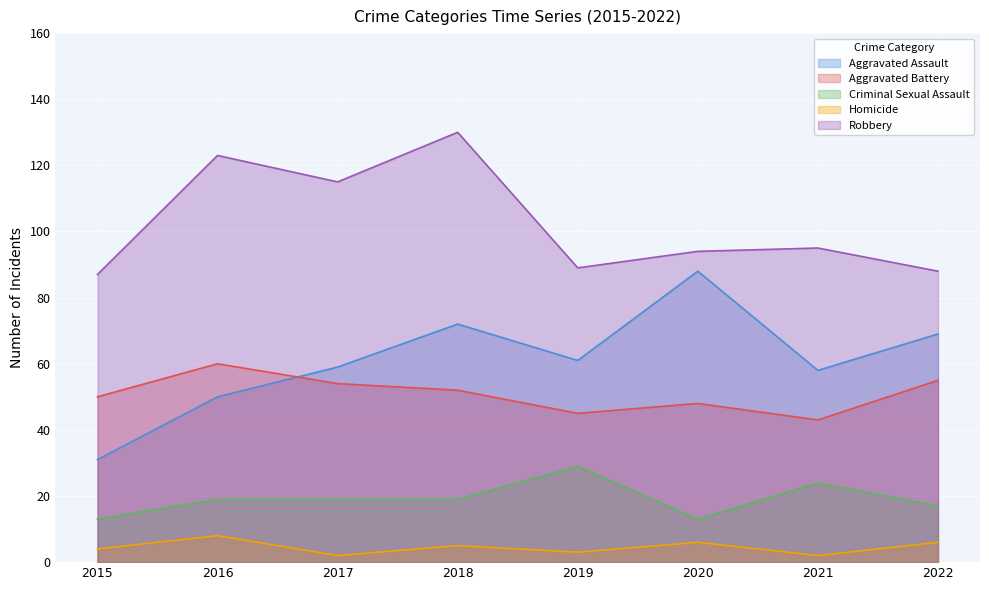

List the labels in order of Aggravated Assault value, smallest first.

2015, 2016, 2021, 2017, 2019, 2022, 2018, 2020